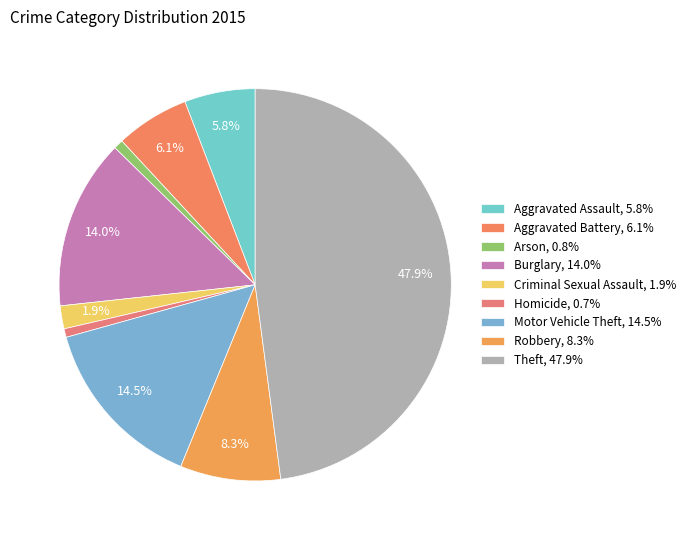

What is the total percentage of Robbery and Aggravated Assault?

14.1%